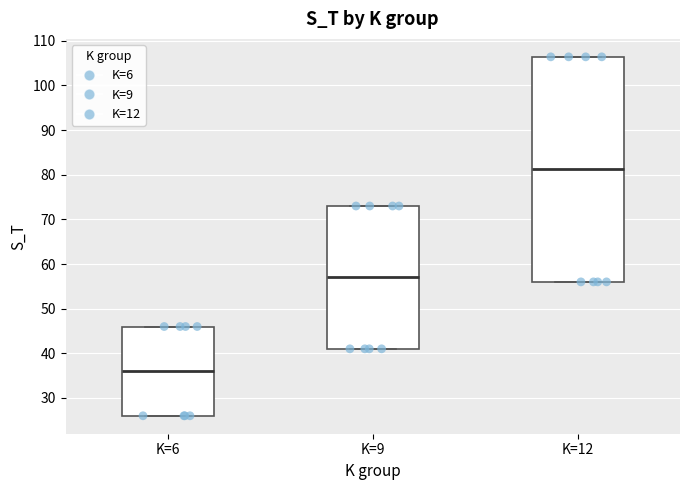

Which box is the tallest, from its lower edge to its upper edge?

K=12